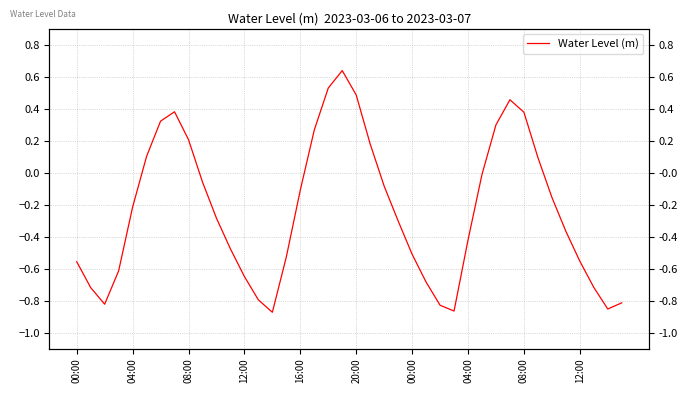

What is the minimum value shown in the chart?

-0.9